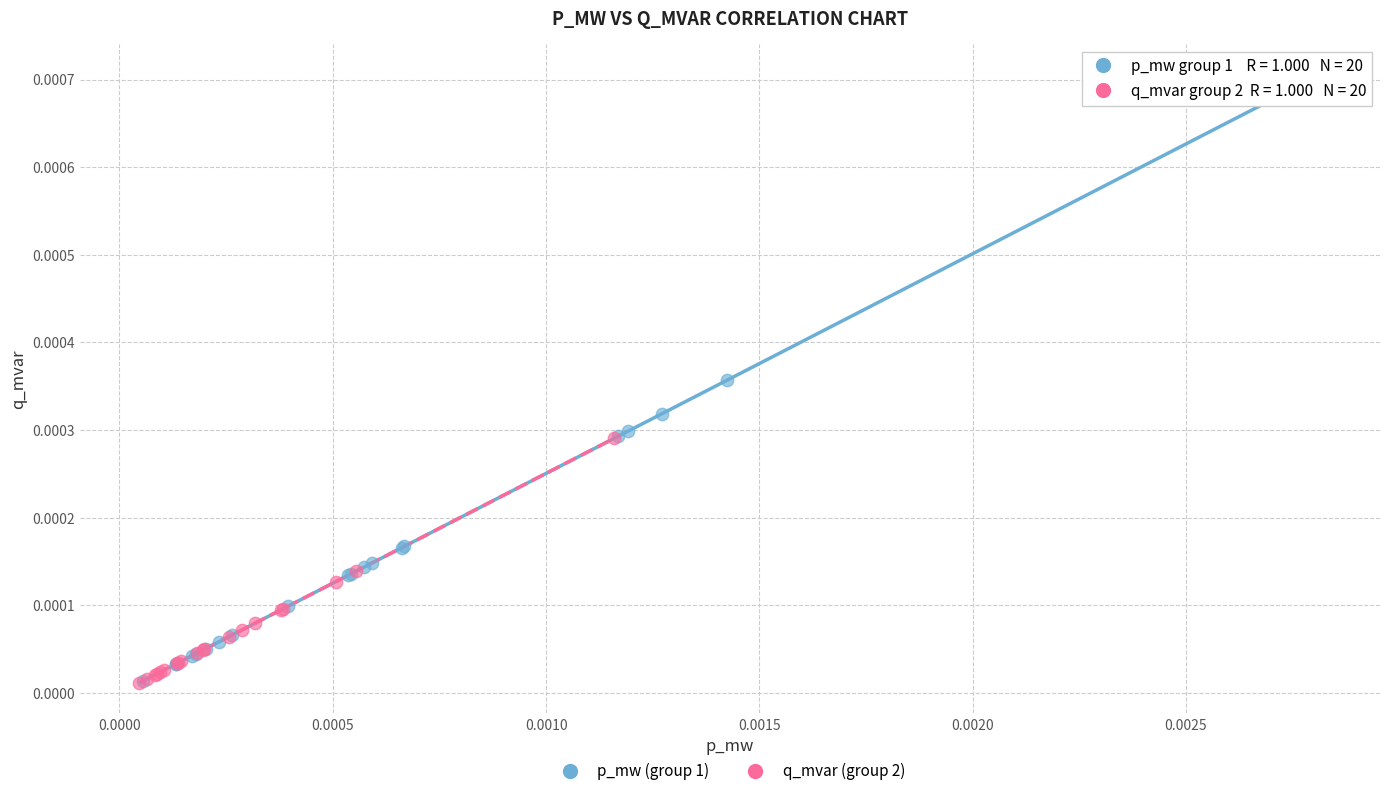

What are all the series names shown in the legend?

p_mw (group 1), q_mvar (group 2)